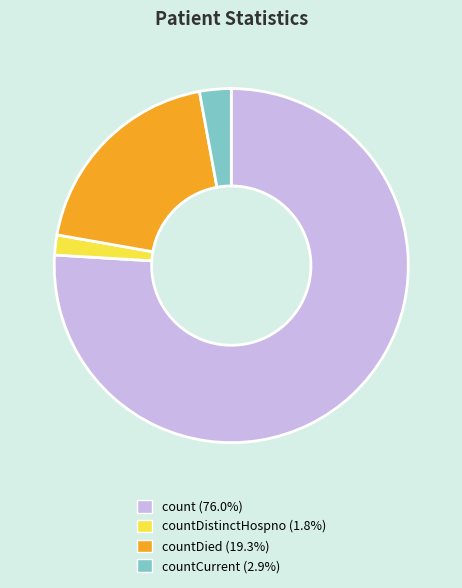

How many slices are in this pie chart?

4